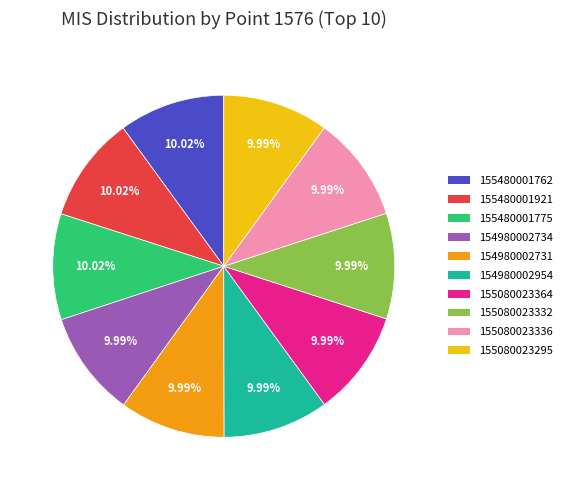

What is the ratio of the value at 155080023336 to the value at 155480001775?

1.0